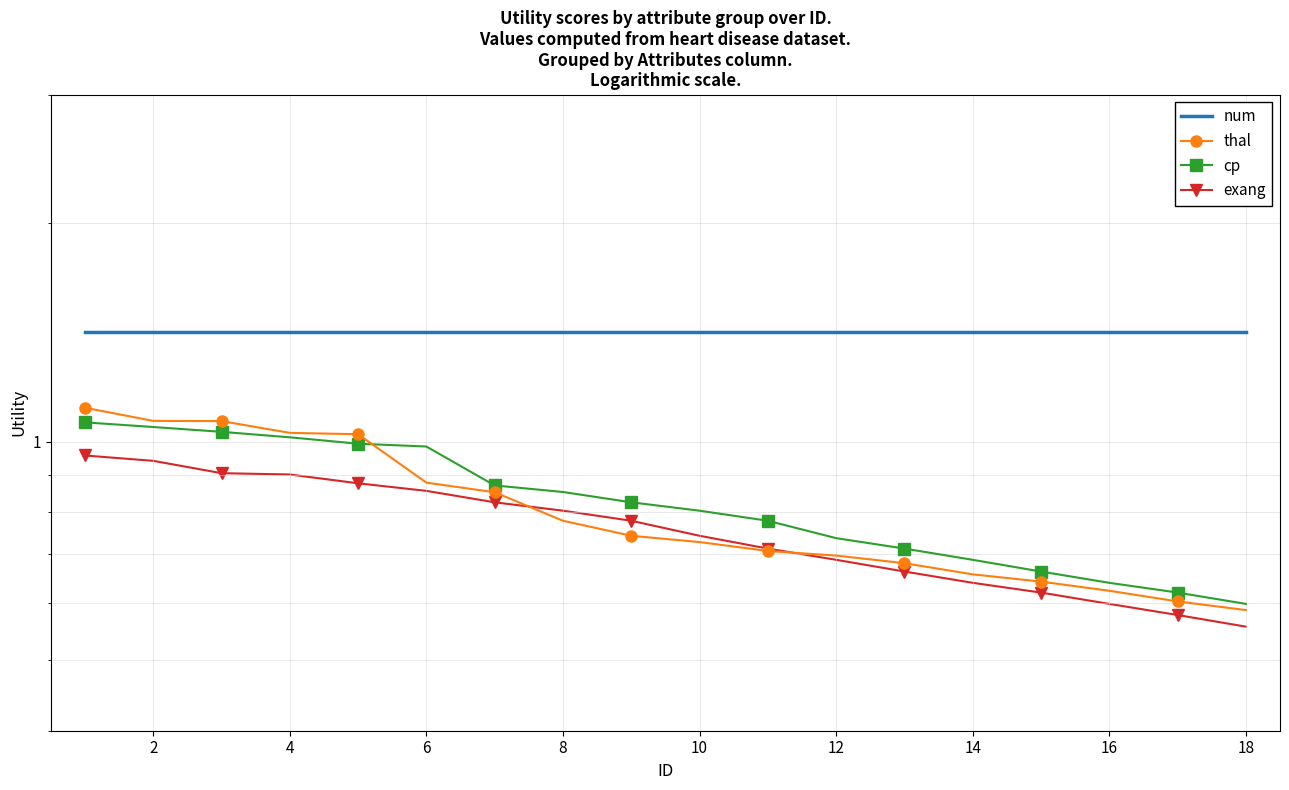

What is the sum of all exang values?

13.6